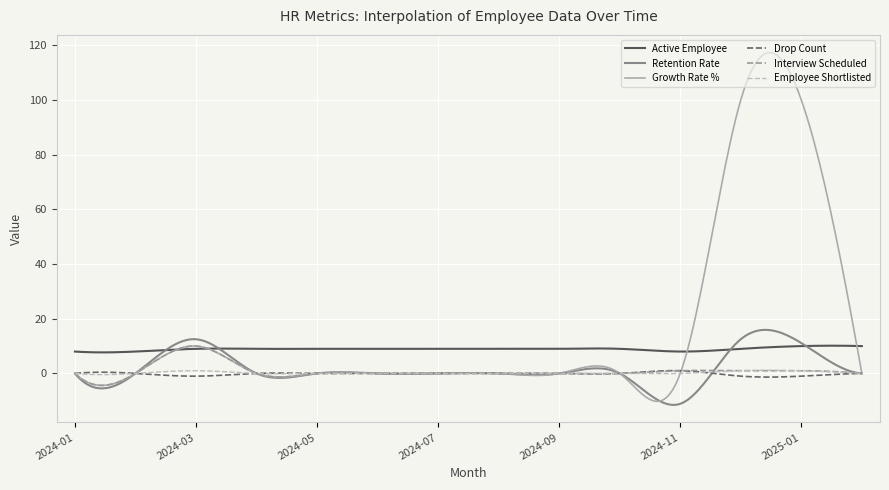

What is the smallest value displayed?

-11.5